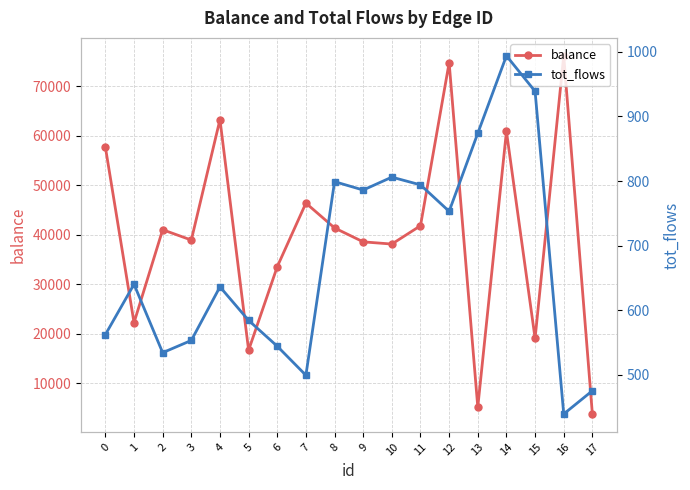

List the series in order of their peak value, highest first.

balance, tot_flows